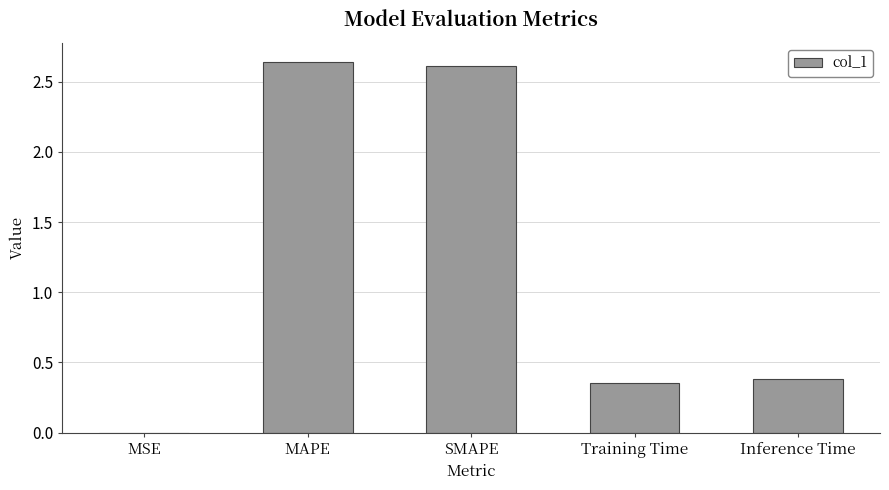

What is the change in value from MAPE to Inference Time?

-2.3